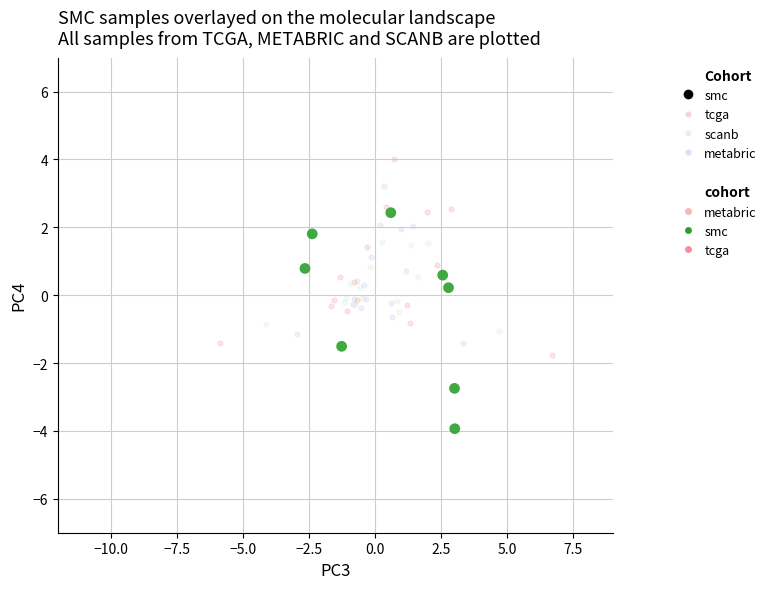

Which series reaches the minimum Y coordinate?

smc